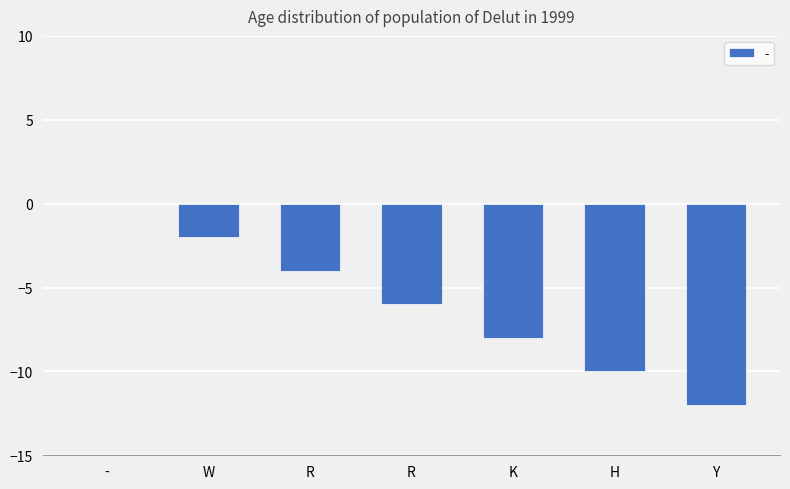

Are the bars horizontal?

No